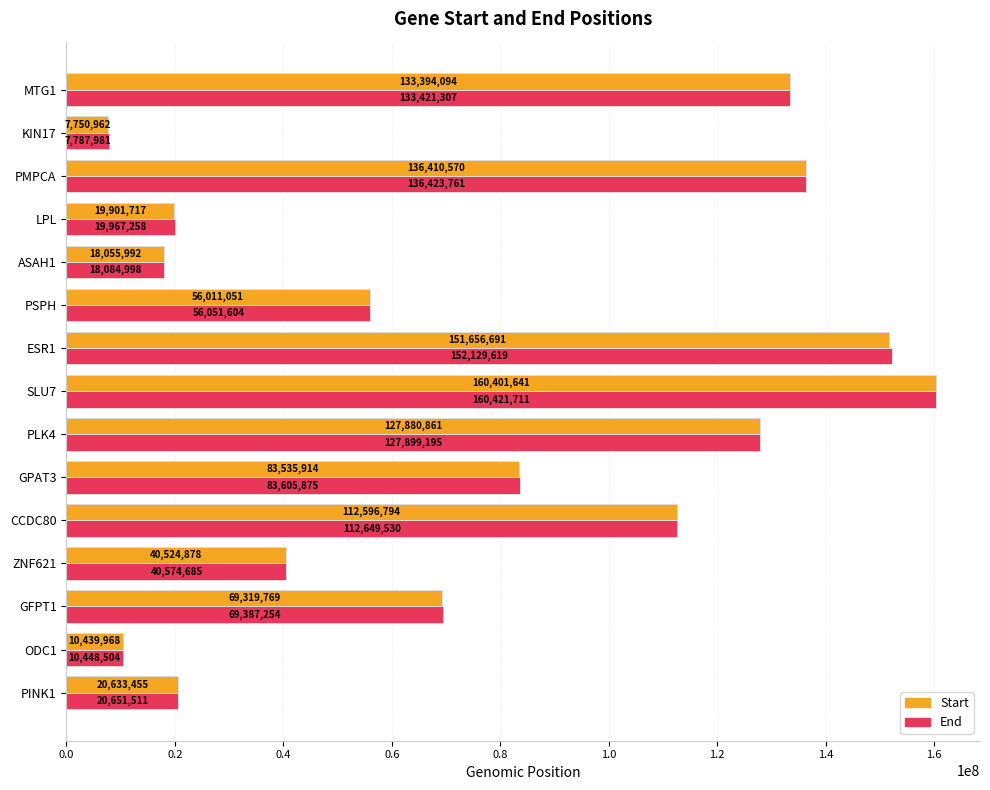

What are all the series names shown in the legend?

Start, End